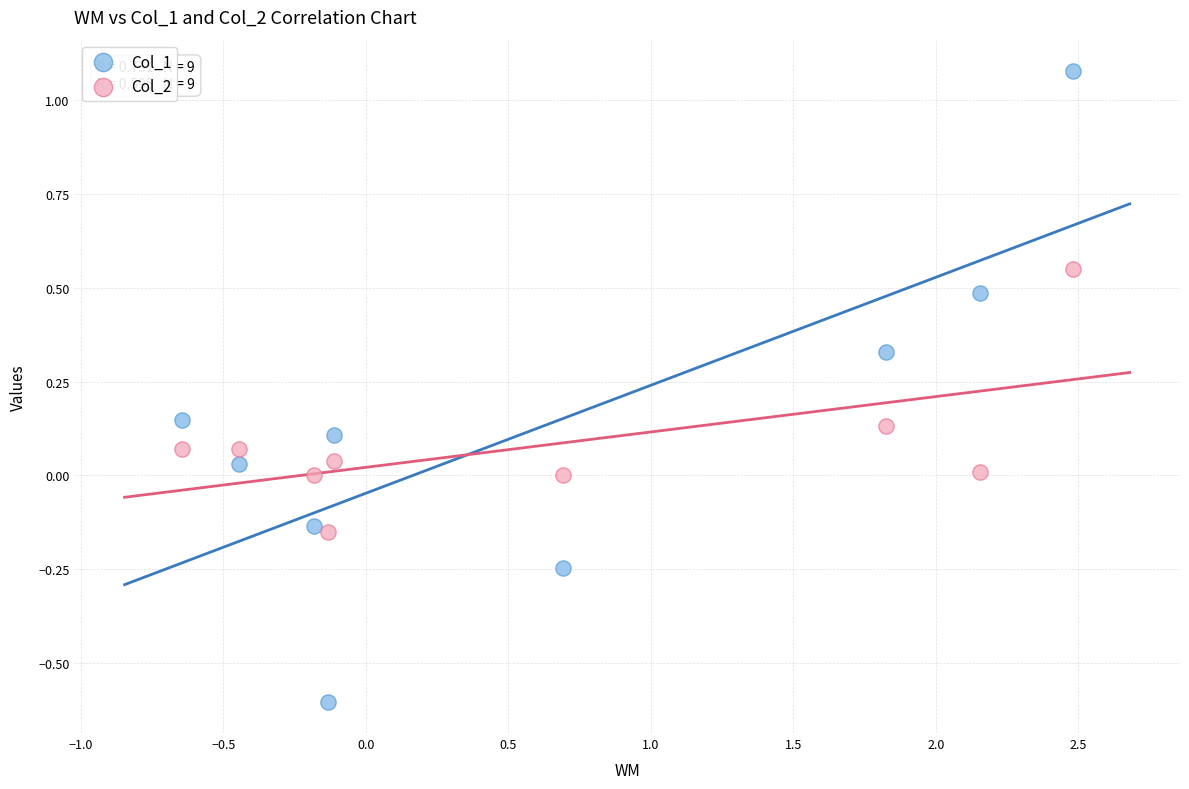

Which series has the widest spread of Y values?

Col_1